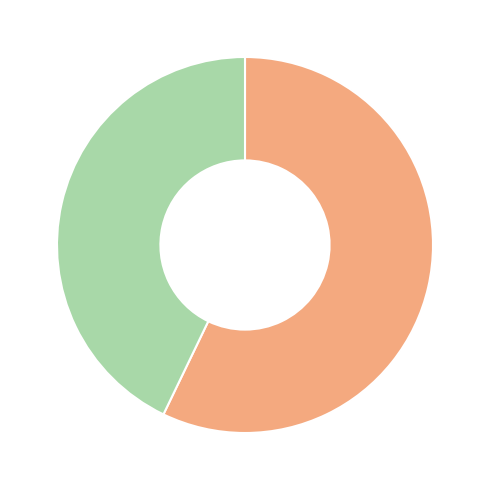

Is there a majority slice in this chart?

Yes